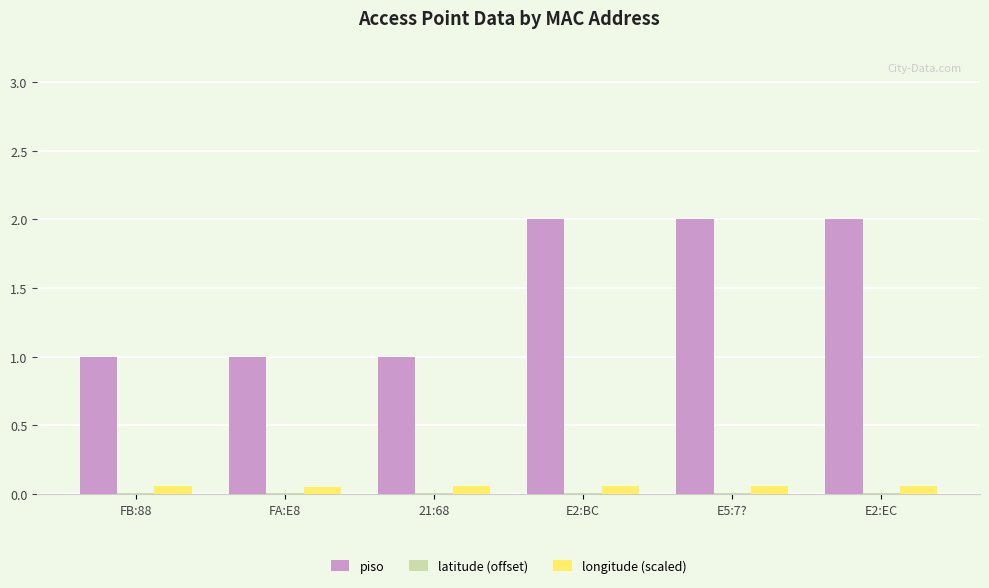

The piso series shows 1.4 at FA:E8. True or false?

False